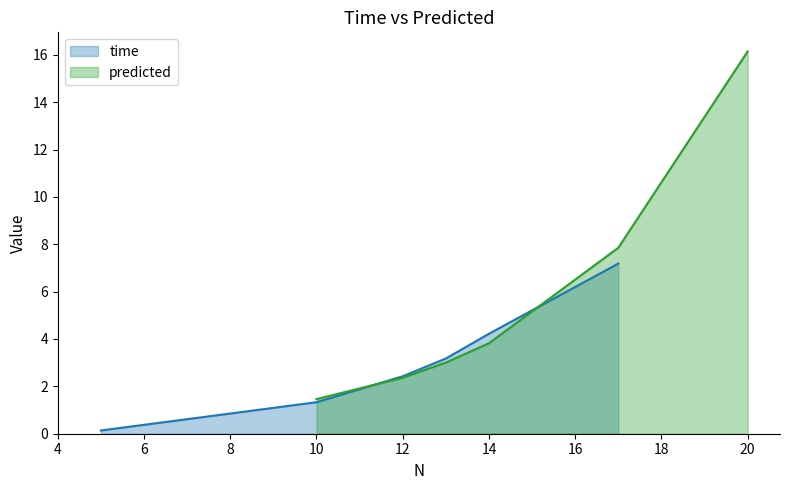

Is it true that time equals 1.2 at 12?

False